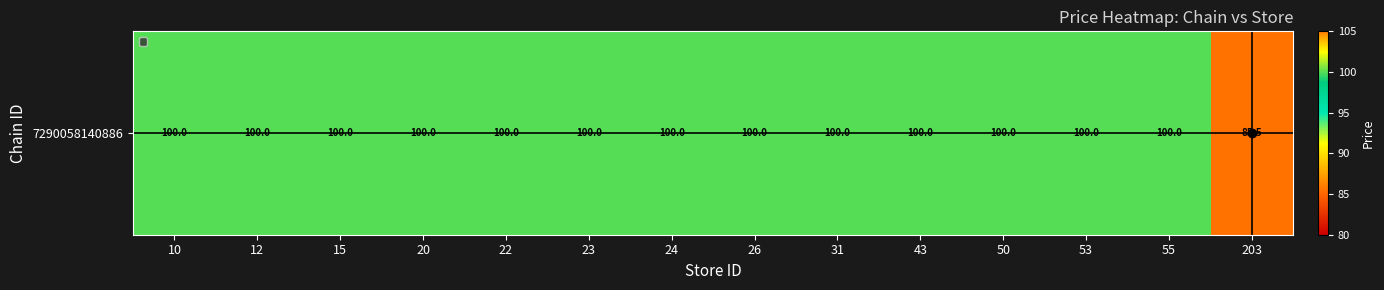

How many data points are less than 100?

1